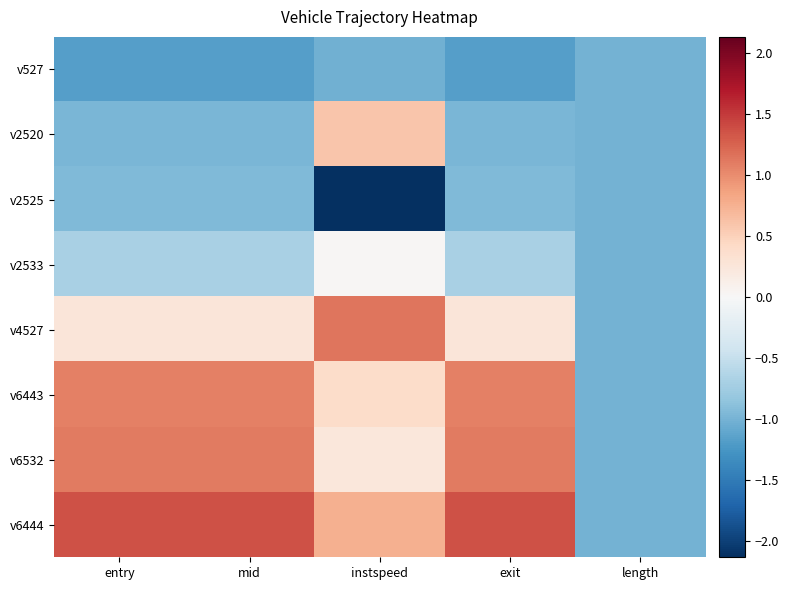

Which series has the widest spread of values?

v6444